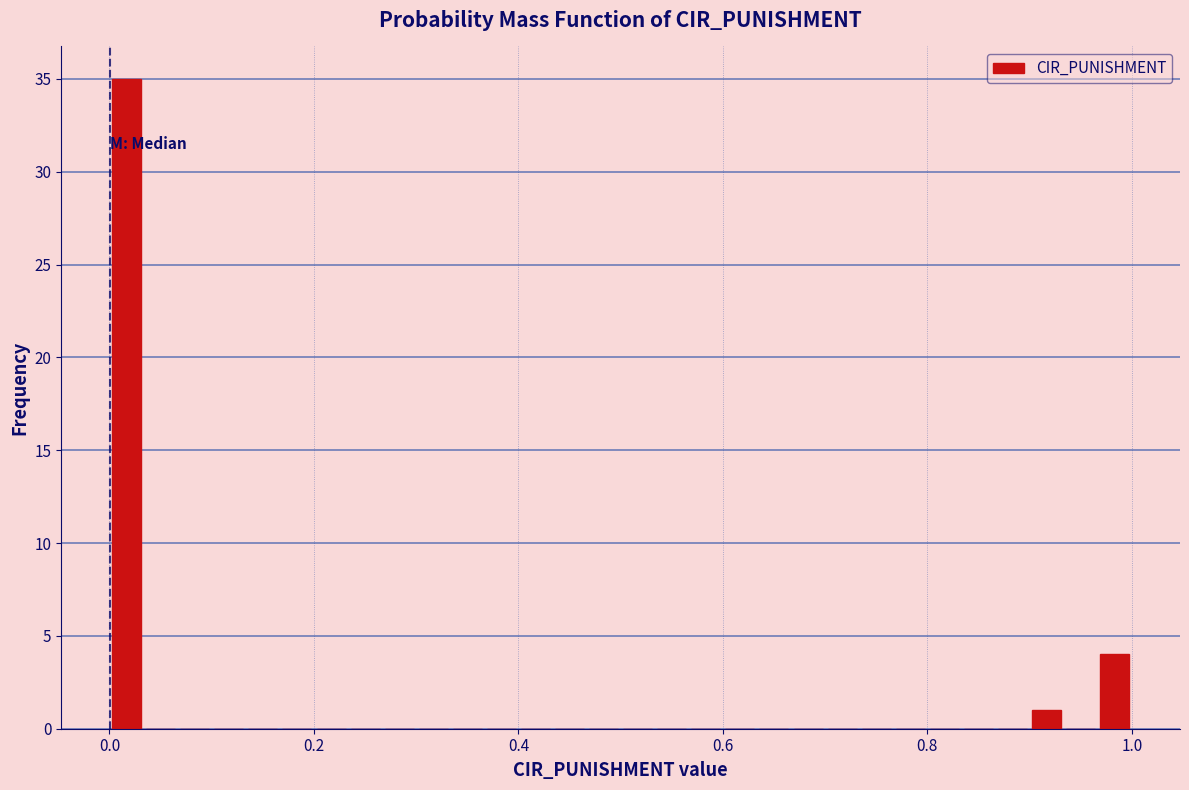

Around what value on the x-axis is the tallest bar? Give the approximate position of its centre, as read against the axis.

0.02